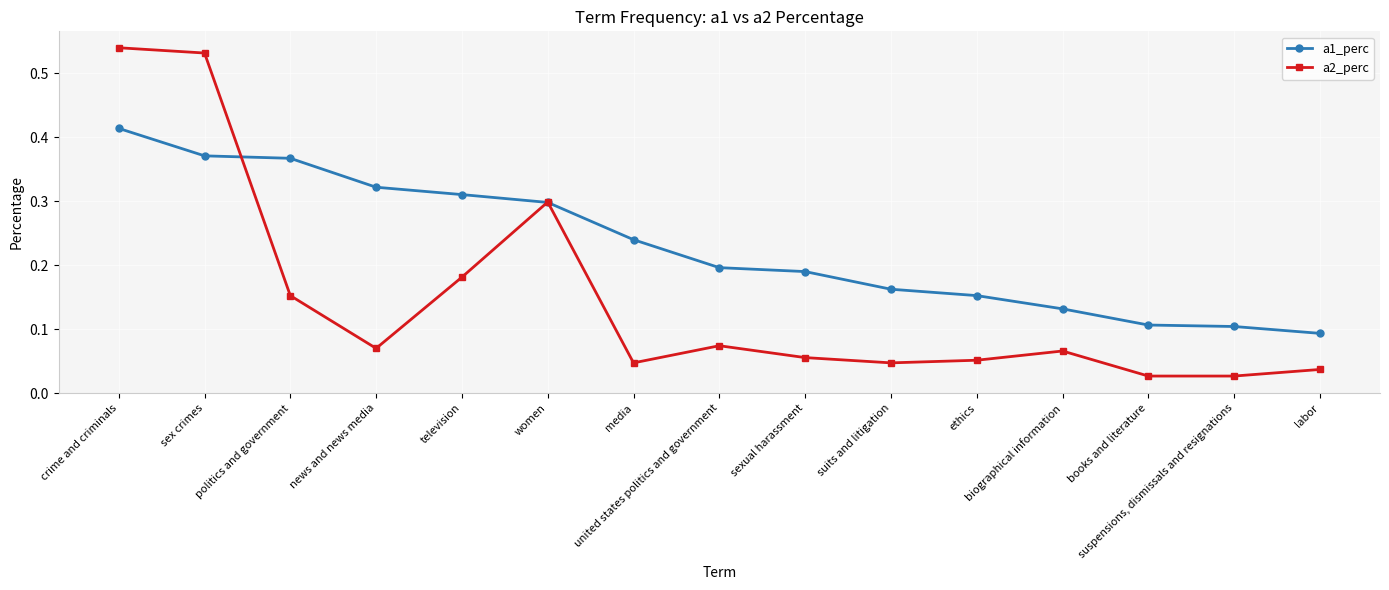

Which series has the largest range (max minus min)?

a2_perc